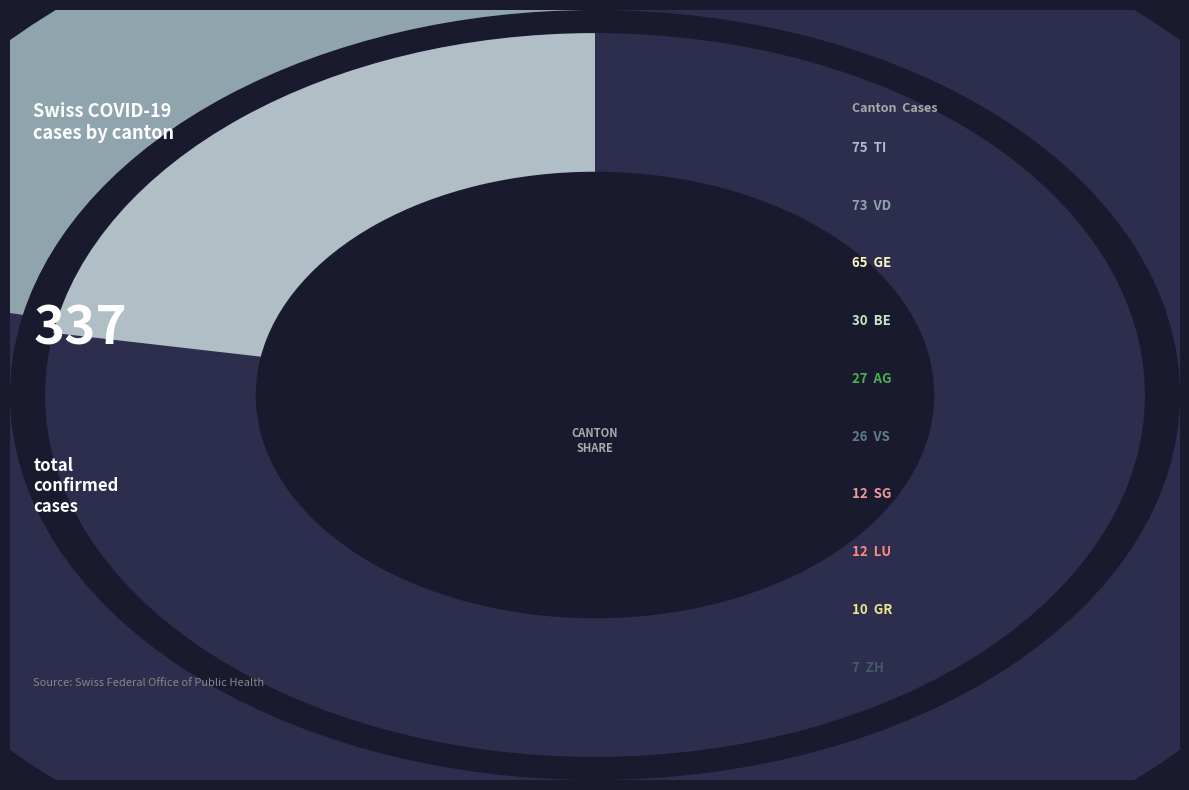

To the nearest percent, what is the difference between the largest and smallest slice percentages?

20%